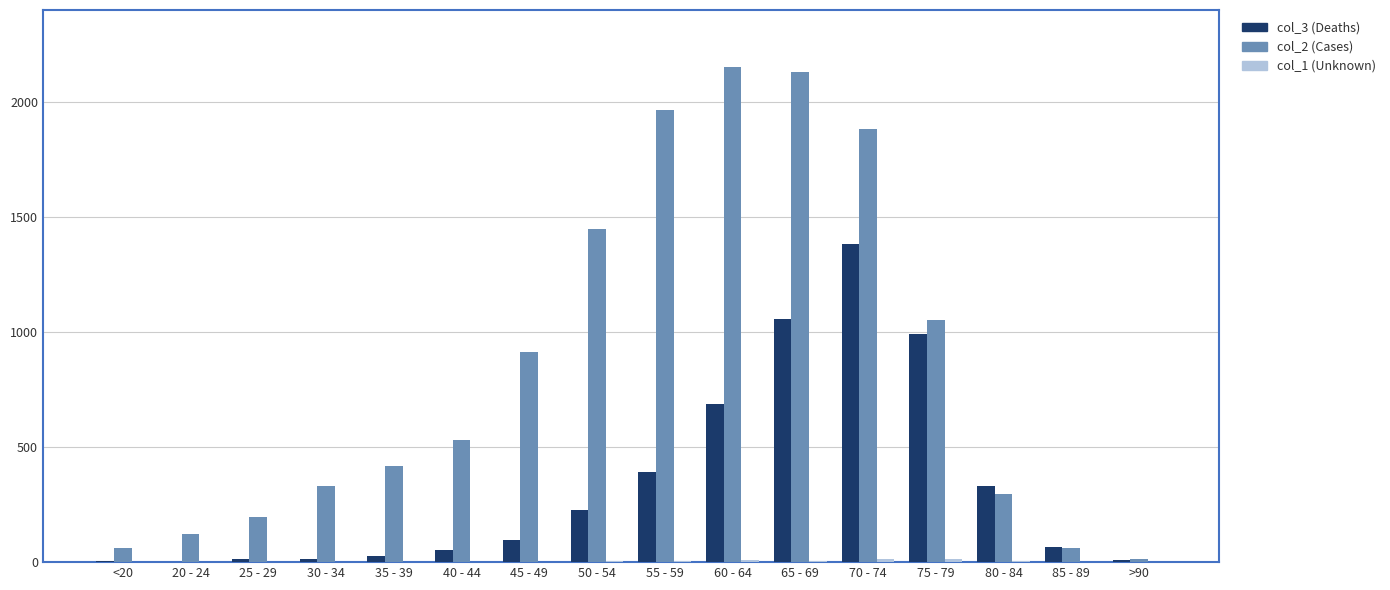

True or false: col_3 (Deaths) has a value of 64 at 85 - 89.

True